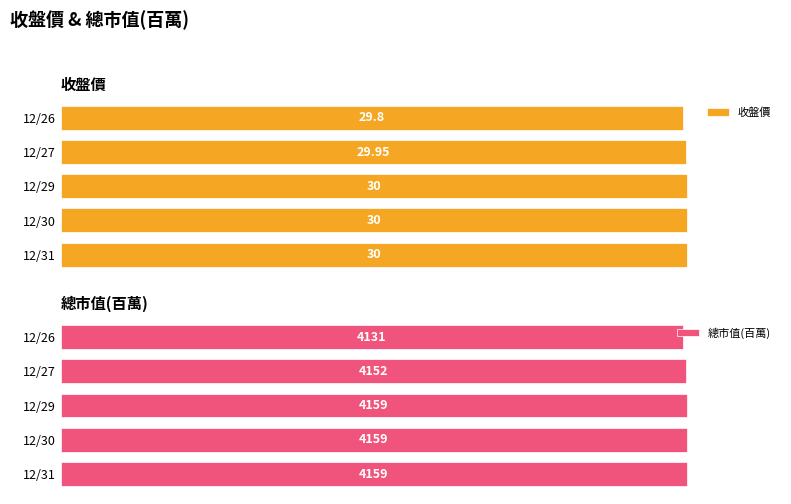

How many groups of bars are there?

5